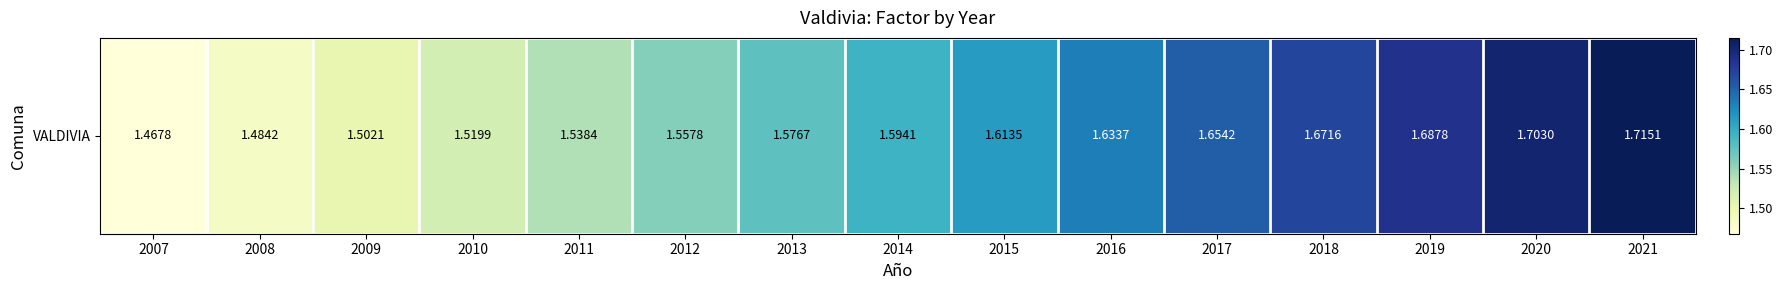

Where is the data nearest to the value 1?

2007